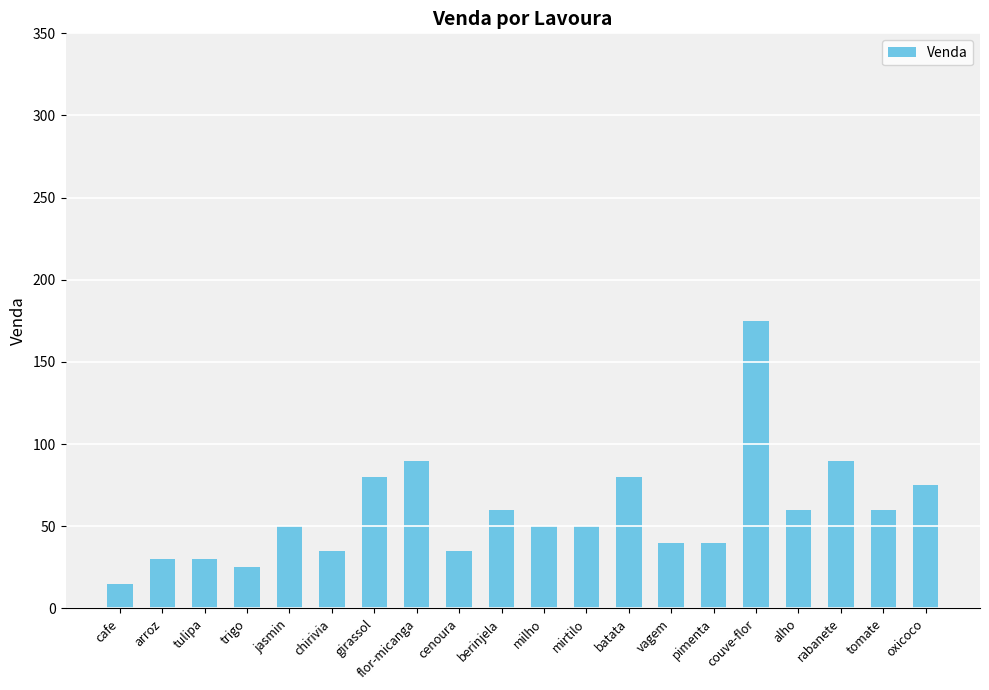

True or false: the data shows 35 at chirivia.

True